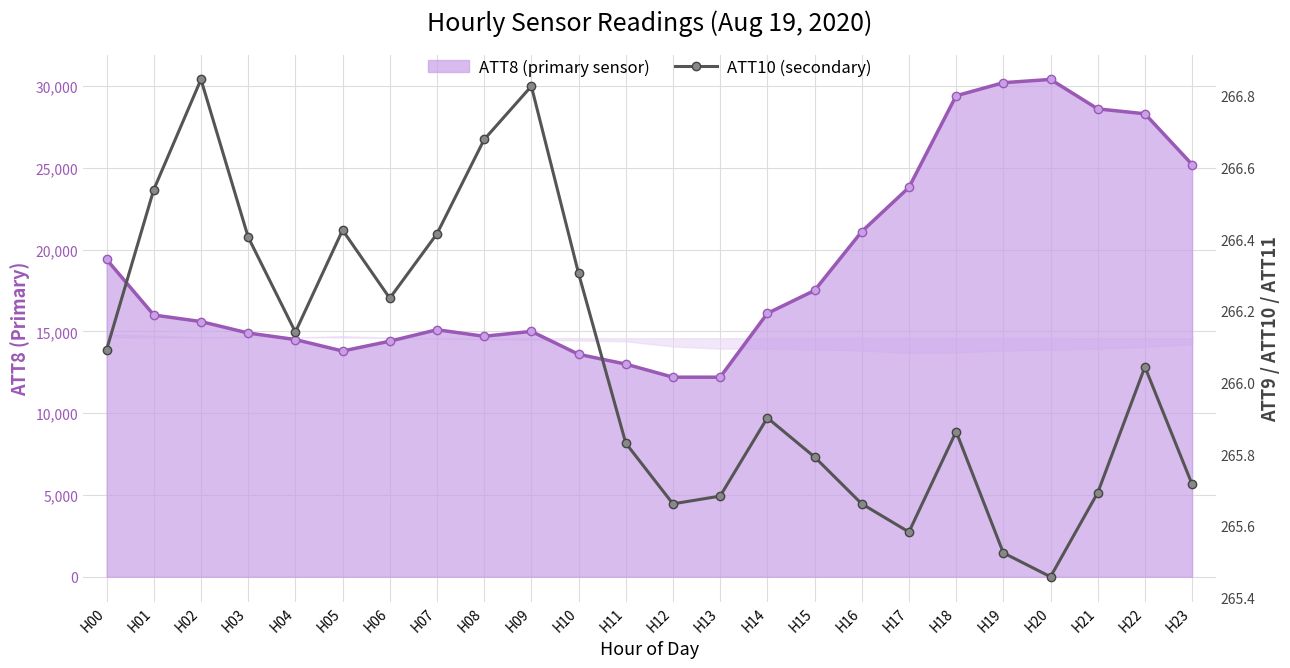

Is the value of ATT10 (secondary) at H05 greater than the value of ATT8 (primary sensor) at H17?

No